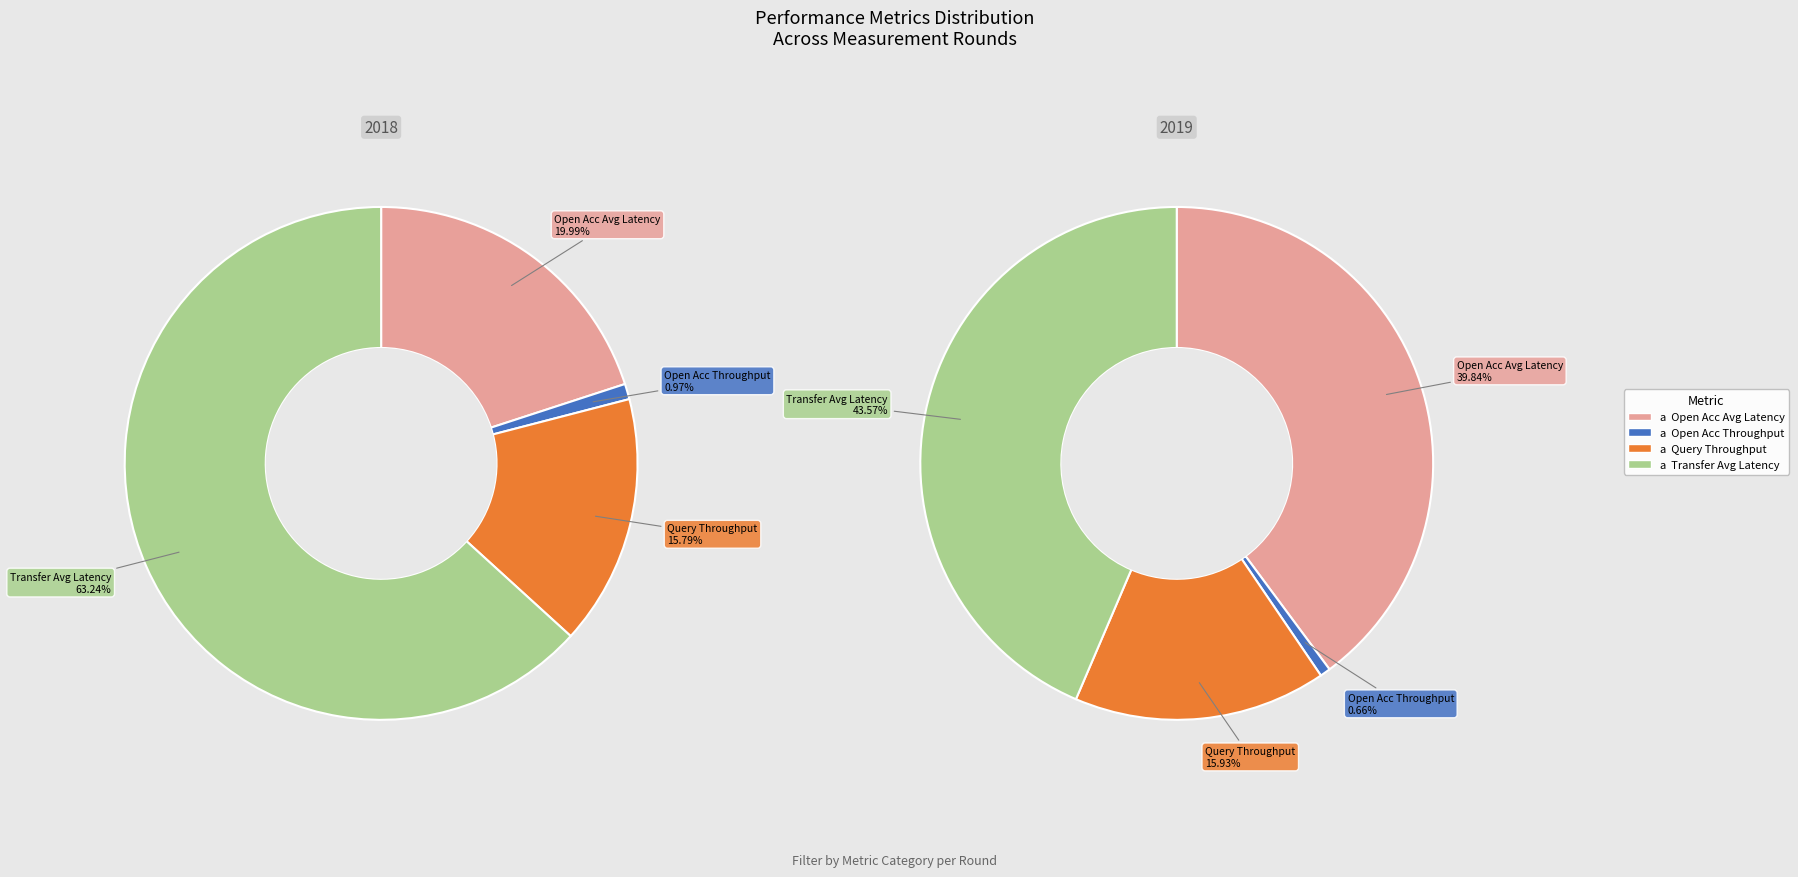

What is the total percentage of Open Acc Avg Latency and Open Acc Throughput?

21.0%